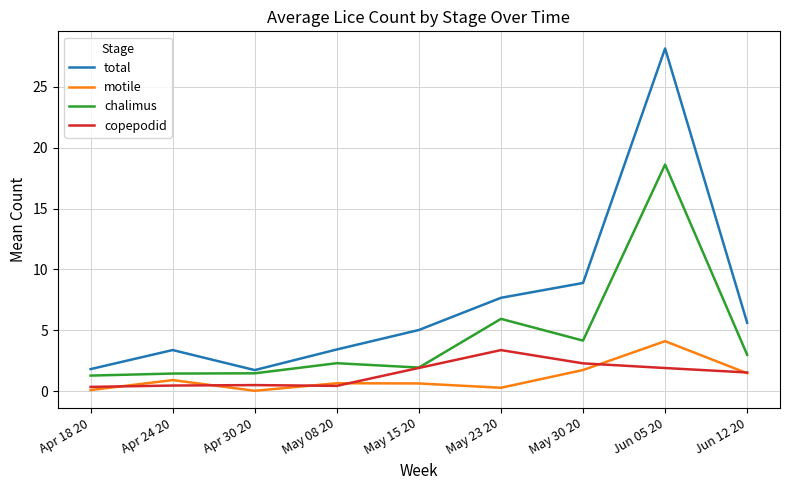

What is the sum of all motile values?

9.8